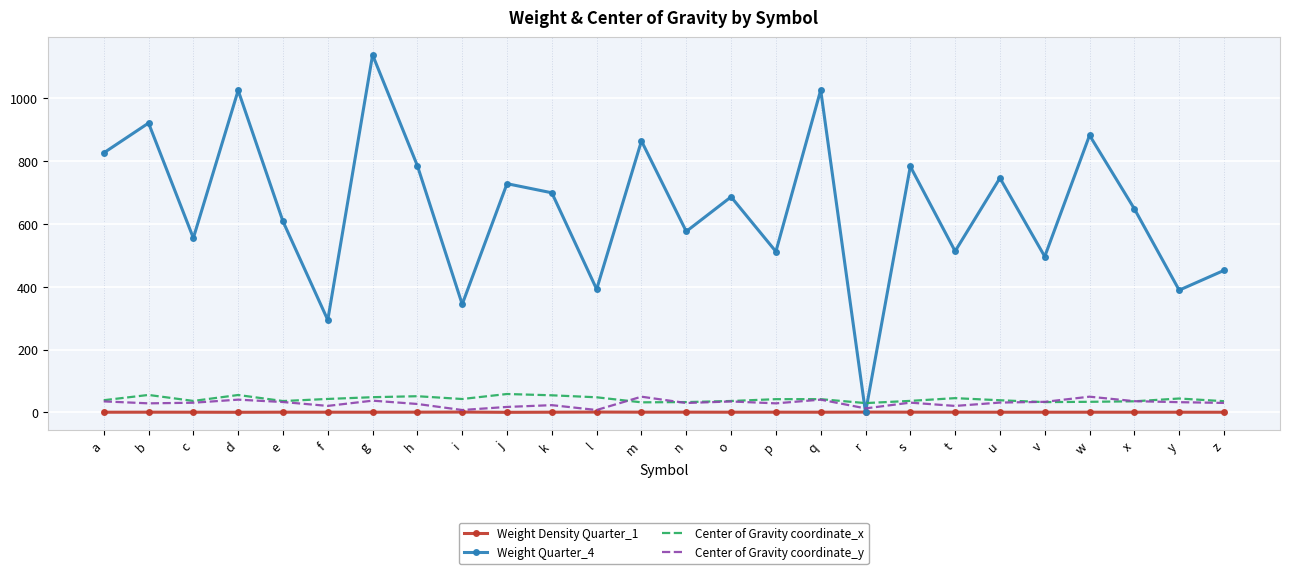

True or false: Center of Gravity coordinate_x has a value of 44.1 at y.

True